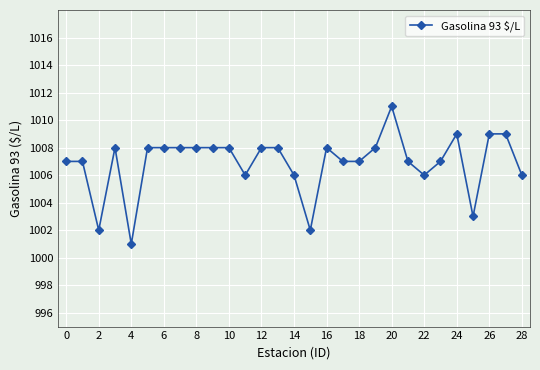

Reading left to right, list all the values displayed in this chart.

1007	1007	1002	1008	1001	1008	1008	1008	1008	1008	1008	1006	1008	1008	1006	1002	1008	1007	1007	1008	1011	1007	1006	1007	1009	1003	1009	1009	1006